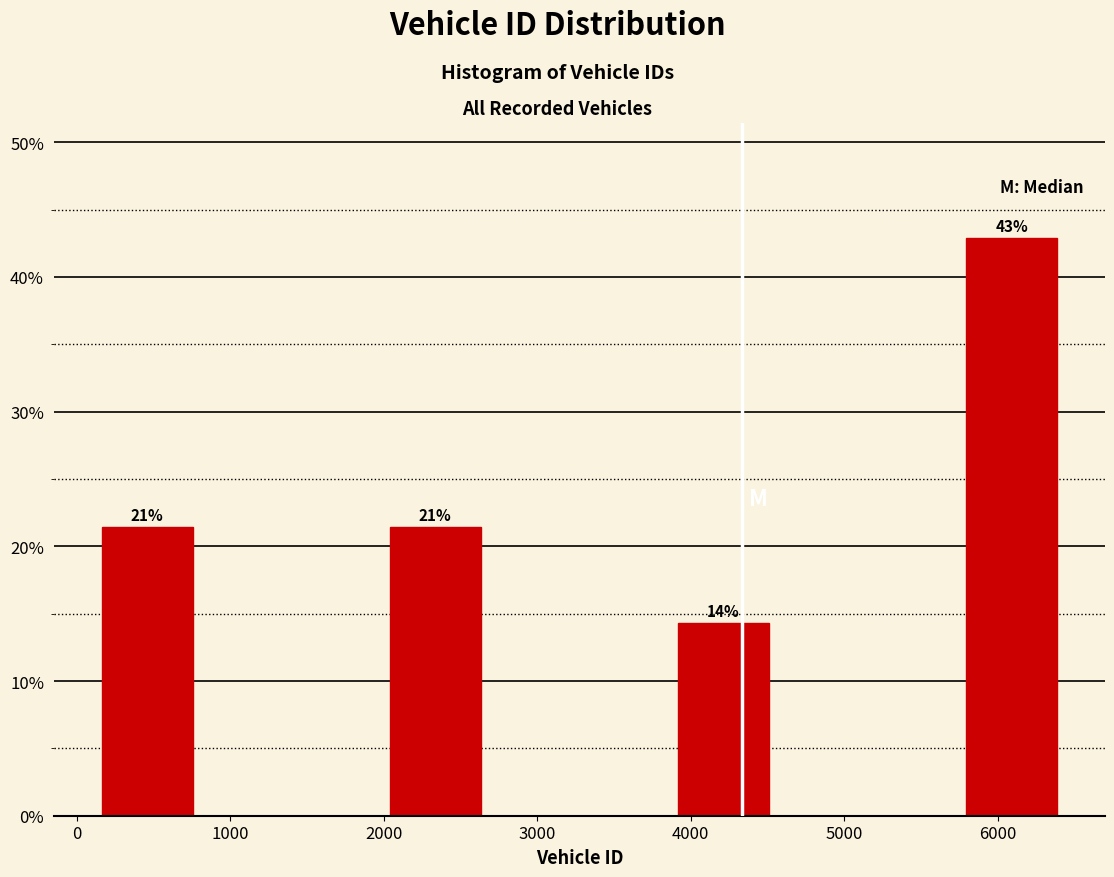

Which range on the x-axis has the tallest bar?

5800 to 6400